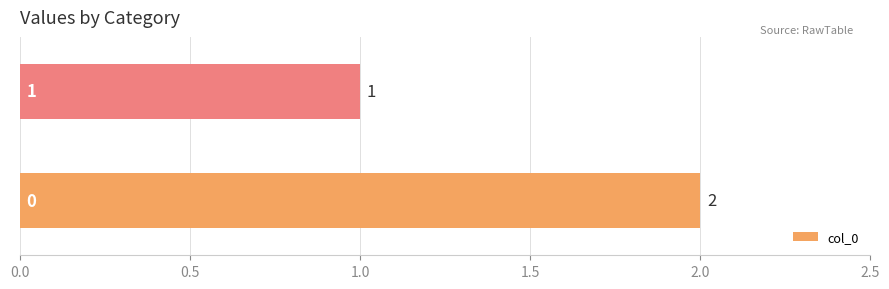

Reading bottom to top, list all the values displayed in this chart.

2	1